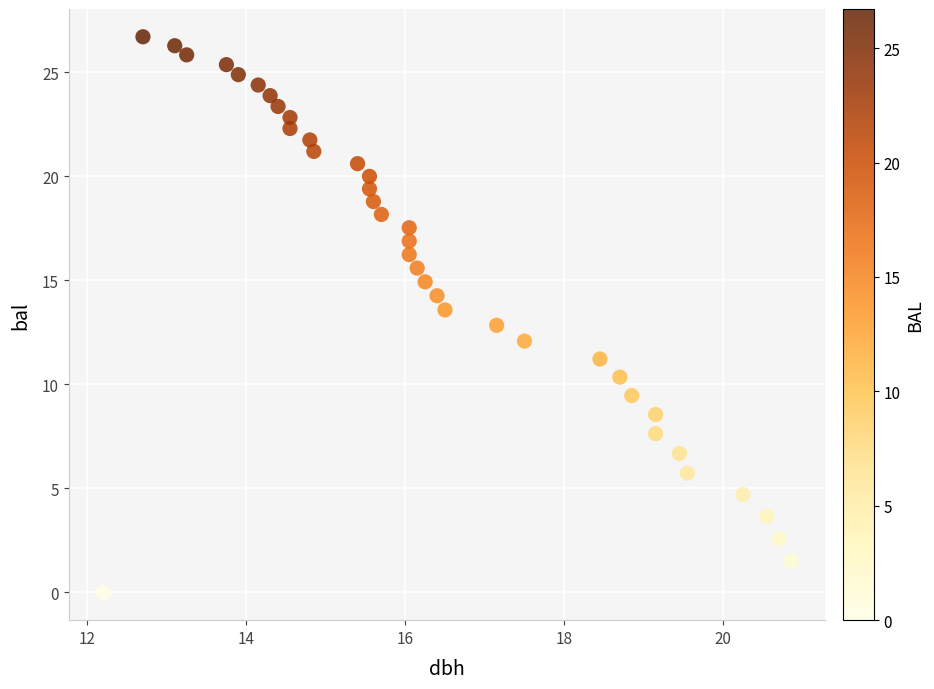

What is the range of Y values (max minus min)?

26.7